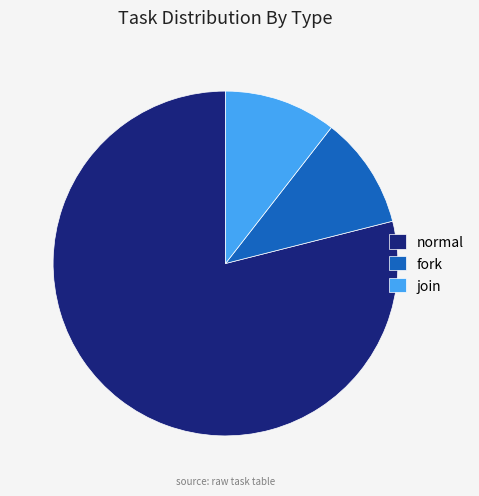

What is the largest slice in the pie chart?

normal